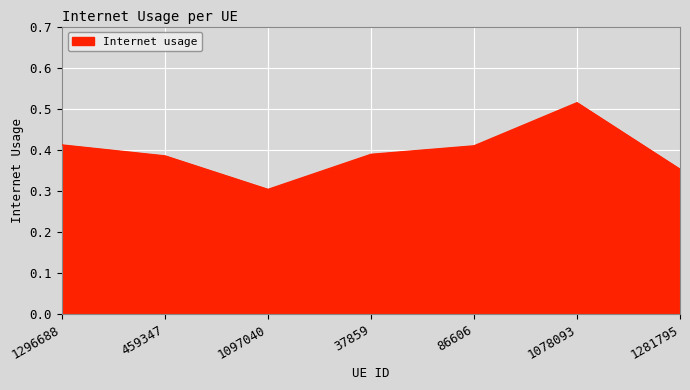

What position from the left is 1078093?

6